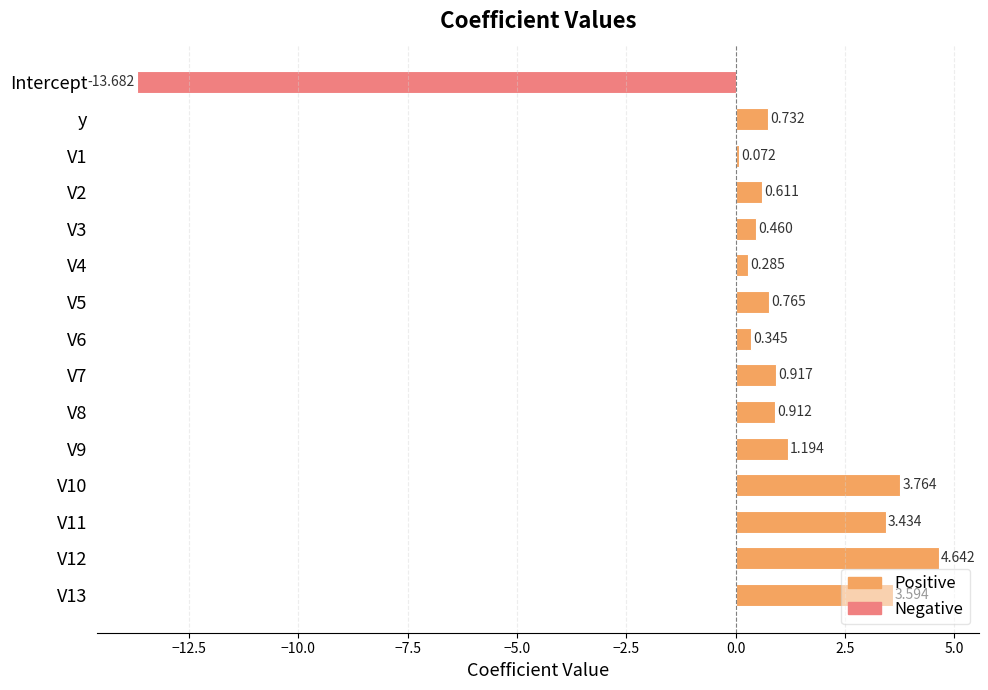

How many data points are less than 0?

1